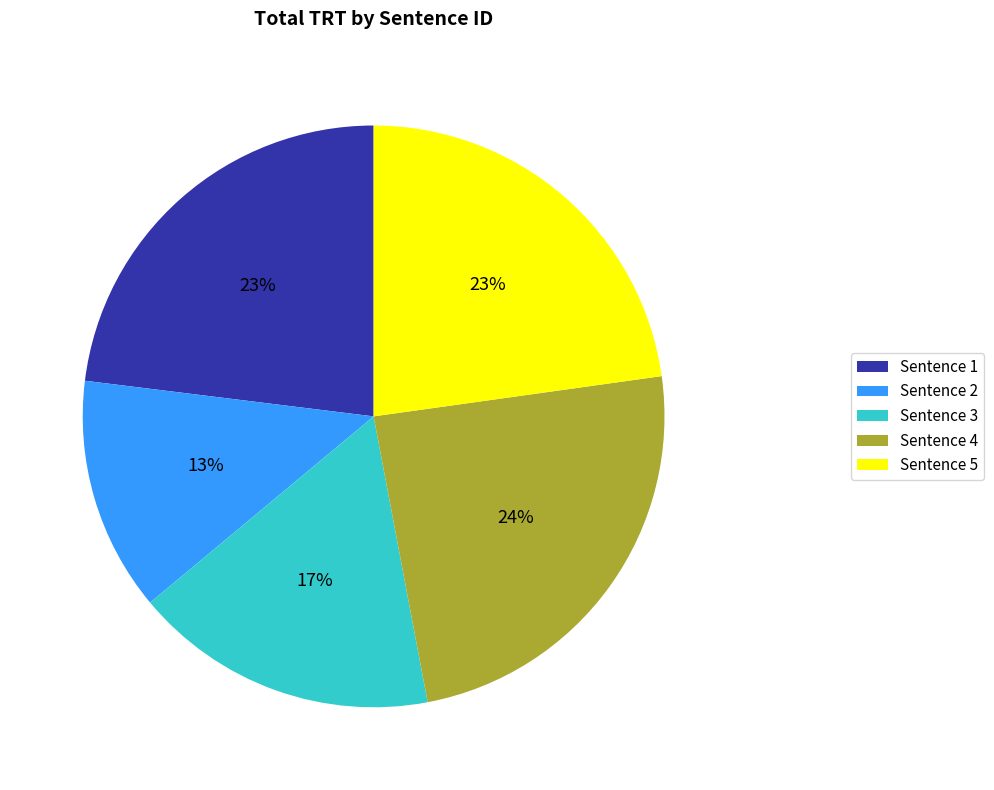

Is the sum of Sentence 4 and Sentence 3 greater than half?

No